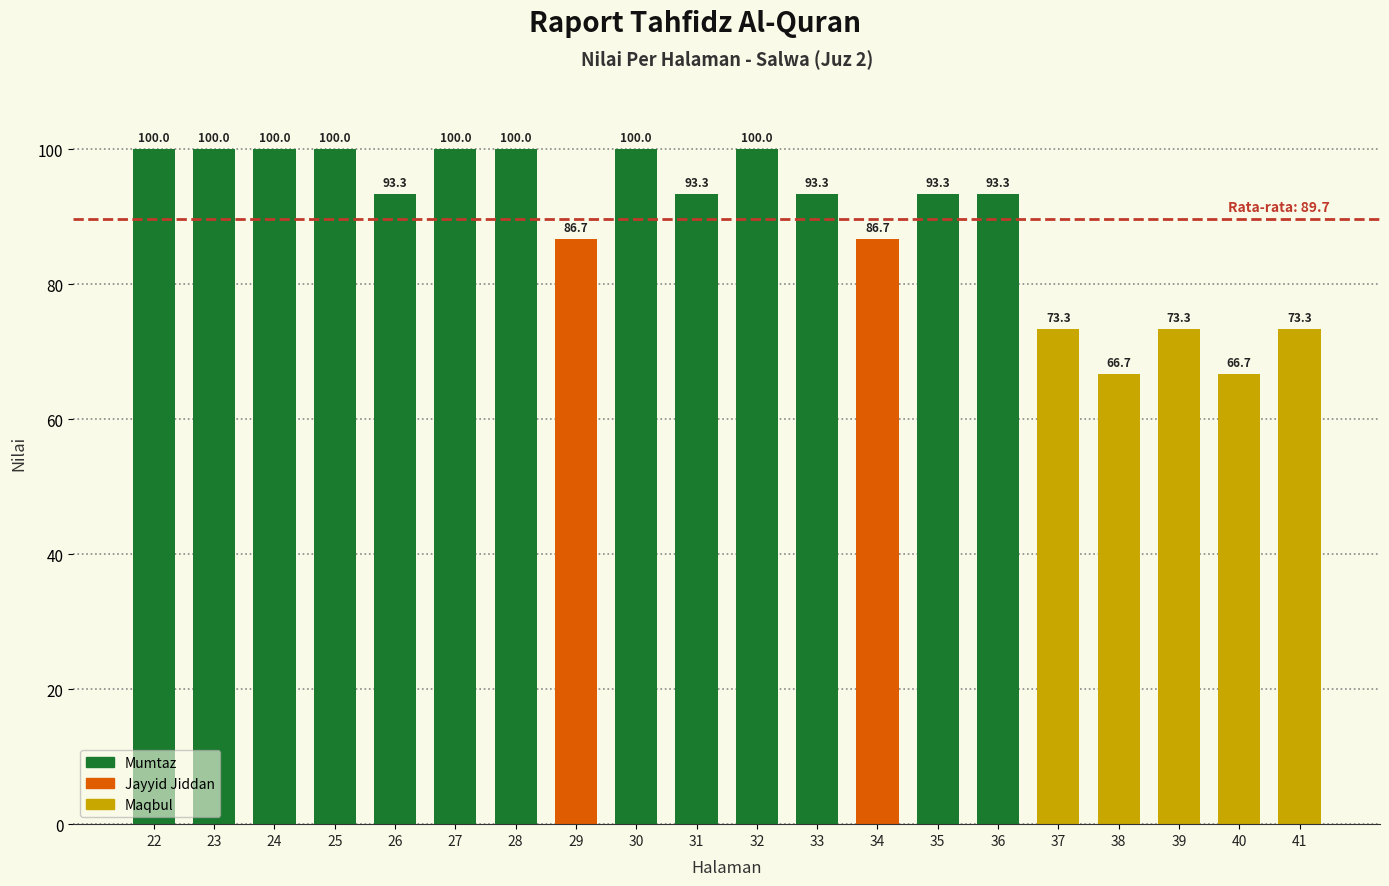

Where does the data first go above 93?

22